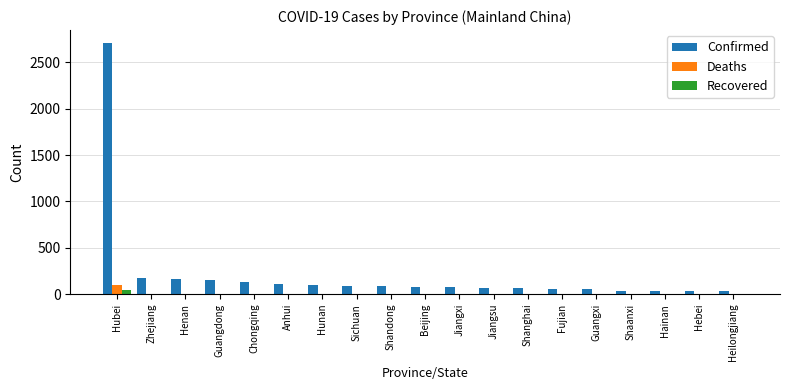

Count the number of data series in this chart.

3